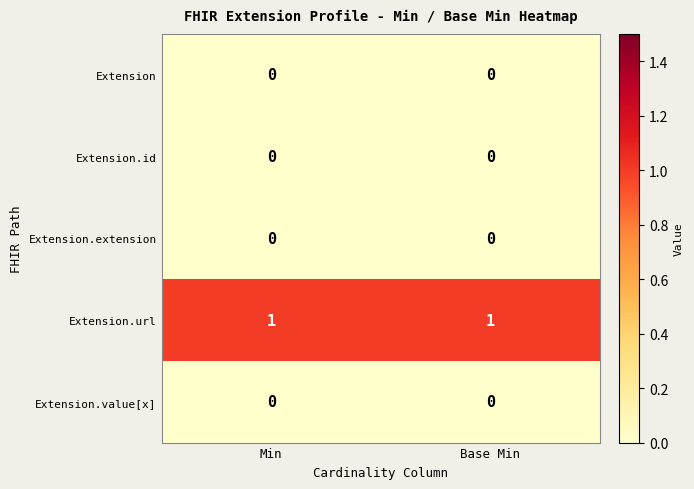

The value of Extension.extension at Base Min is 0. True or false?

True